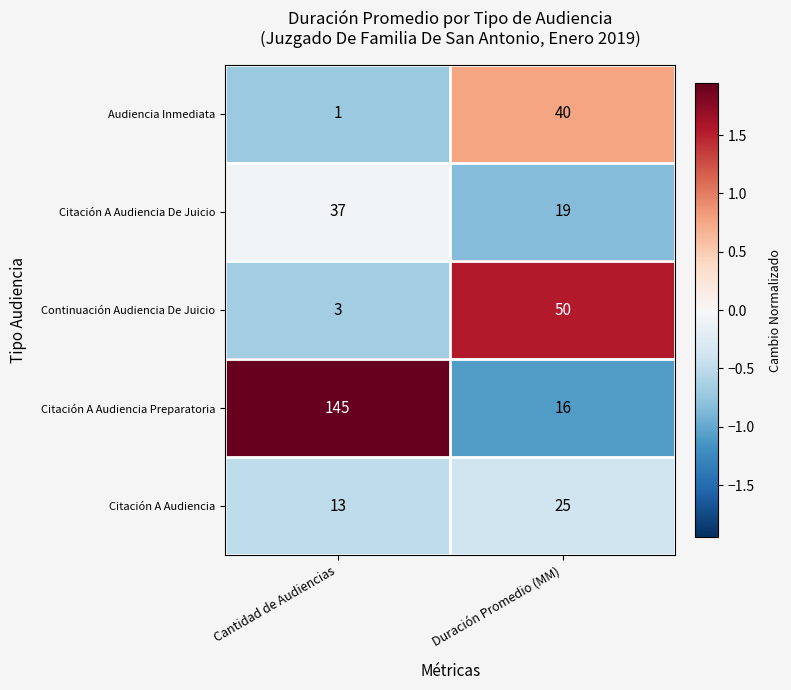

What is the sum of the Citación A Audiencia De Juicio values at Duración Promedio (MM) and Cantidad de Audiencias?

56